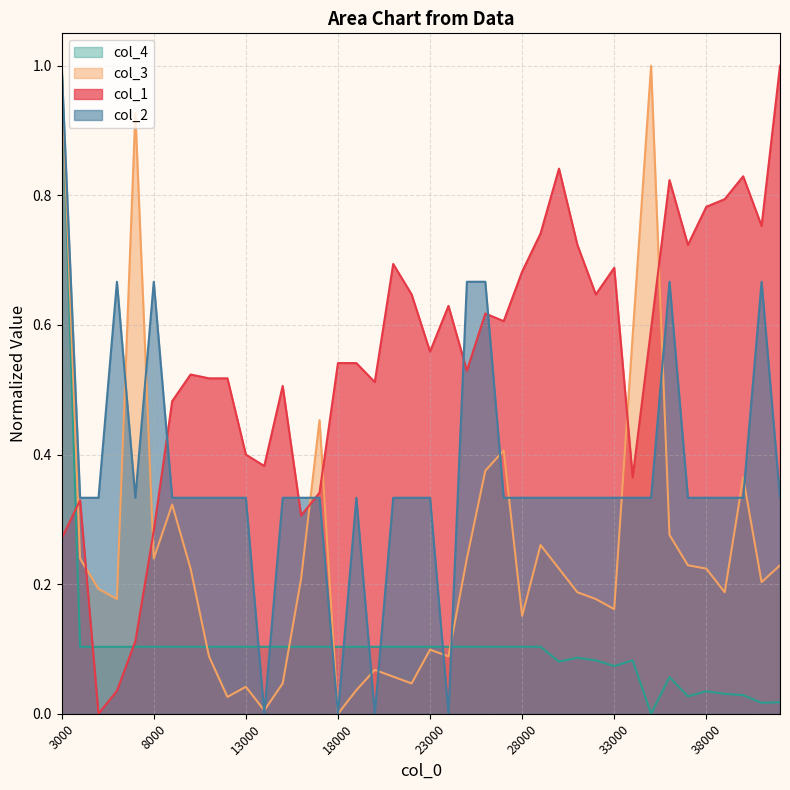

How many categories are shown in the chart?

40